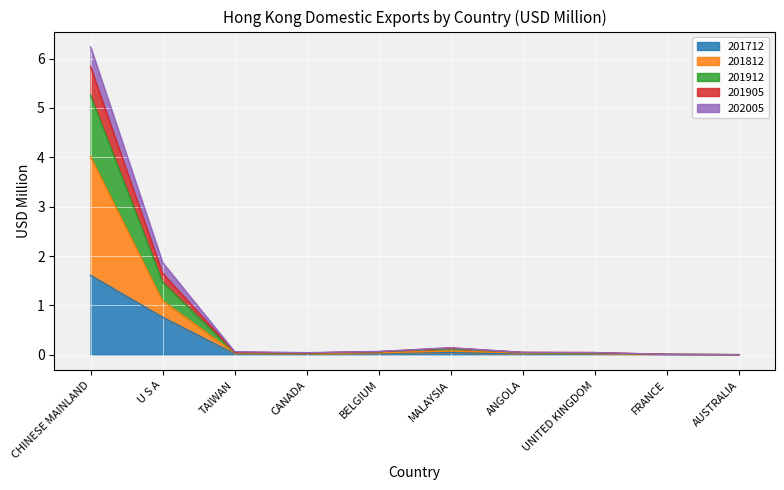

What is the label of the 9th point from the right?

U S A